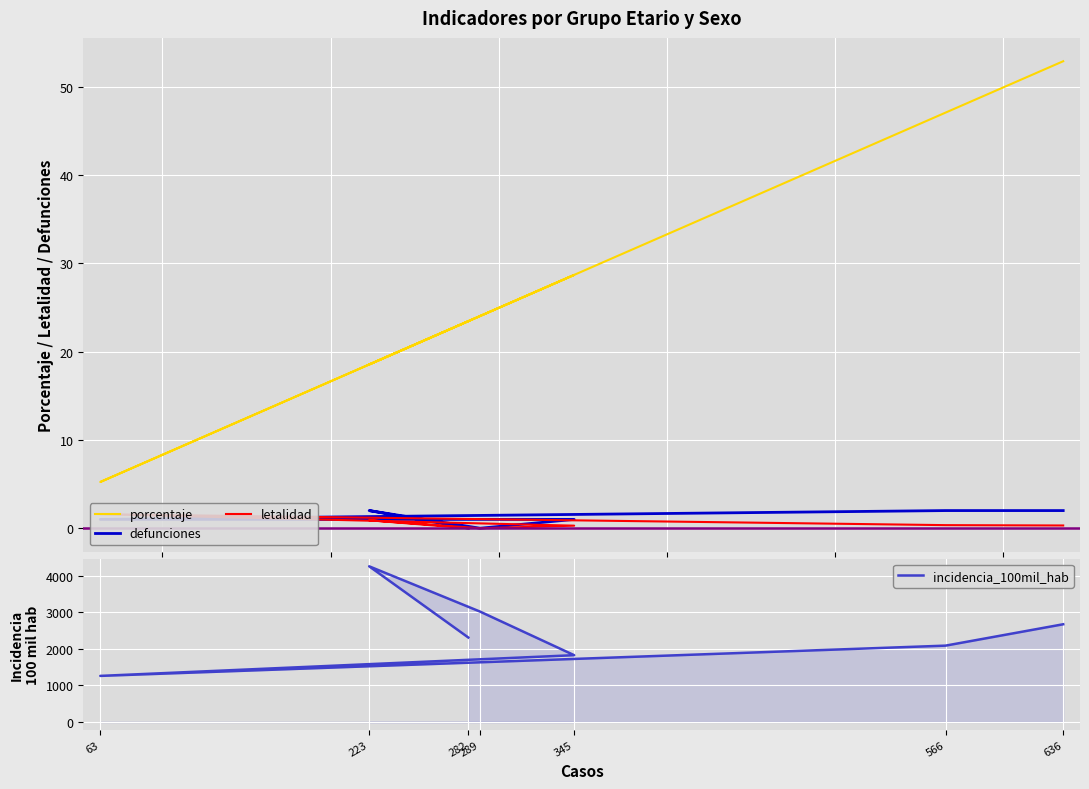

At which label does porcentaje reach its peak?

636